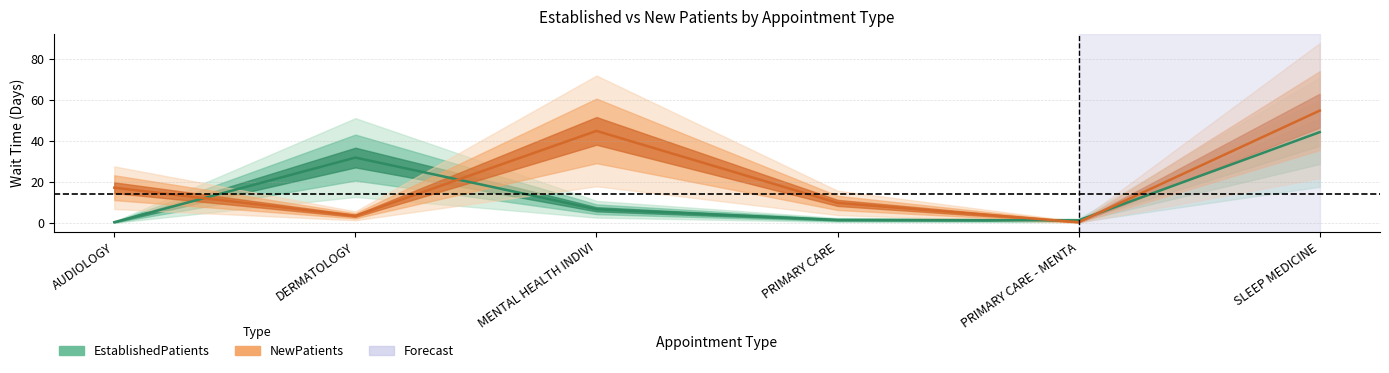

True or false: NewPatients and EstablishedPatients cross at least once.

True